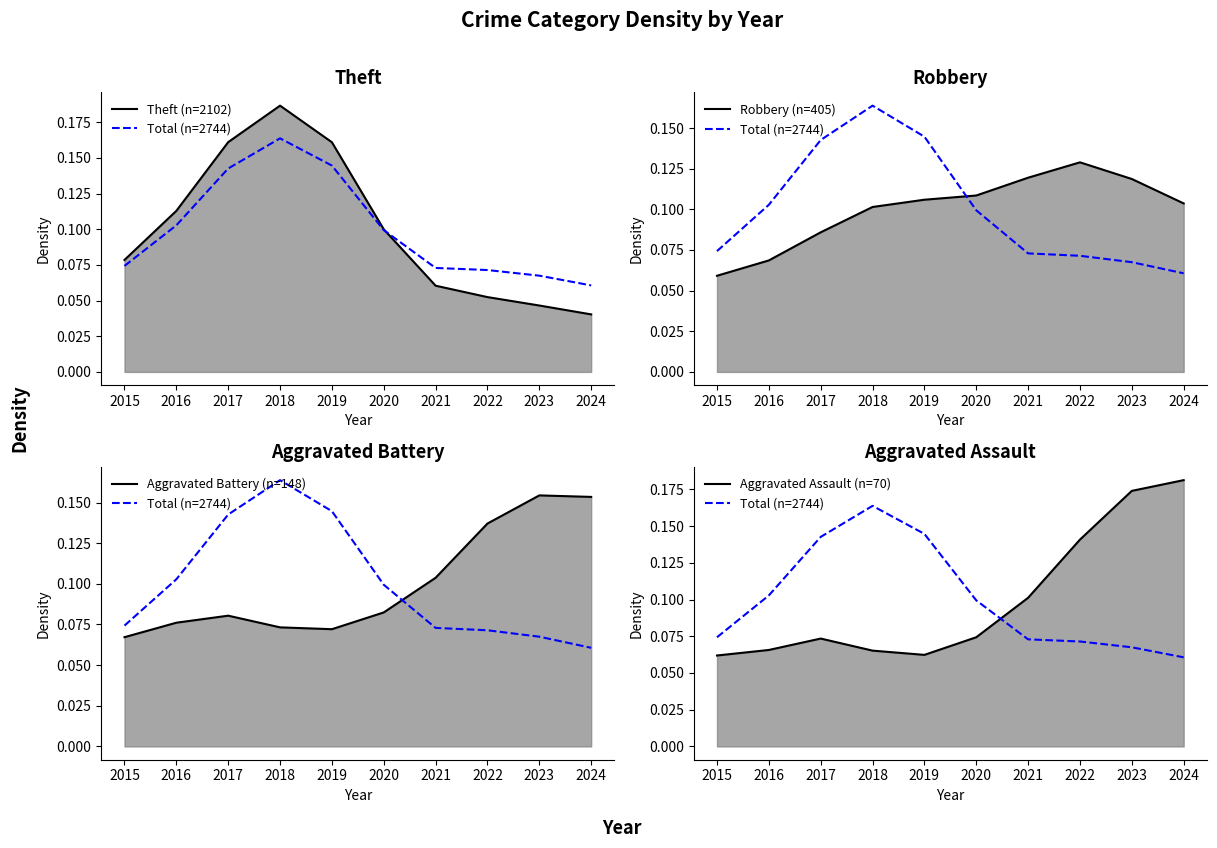

What are all the series names shown in the legend?

Theft (n=2102), Total (n=2744), Robbery (n=405), Aggravated Battery (n=148), Aggravated Assault (n=70)